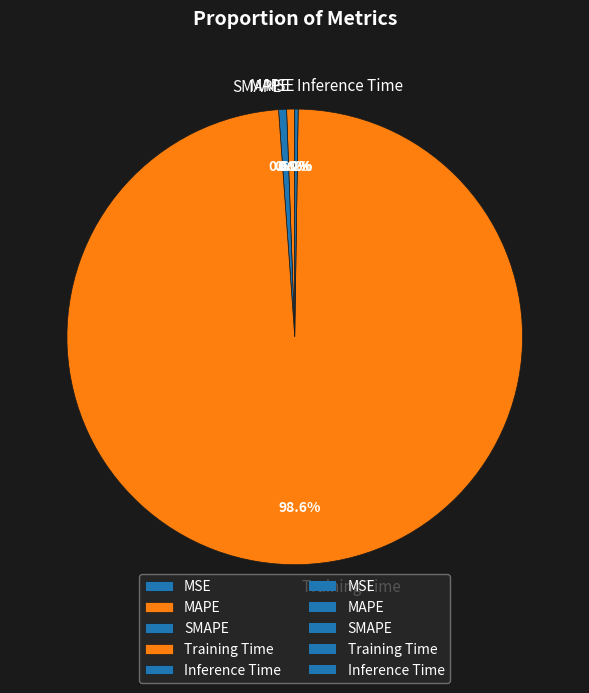

Is there a majority slice in this chart?

Yes